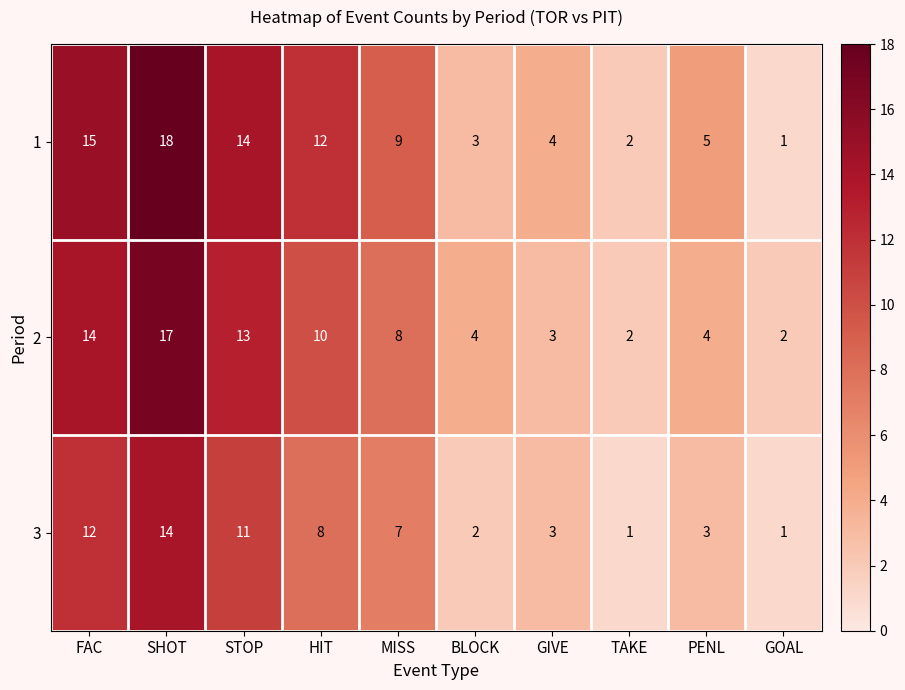

What is the minimum value shown in the chart?

1